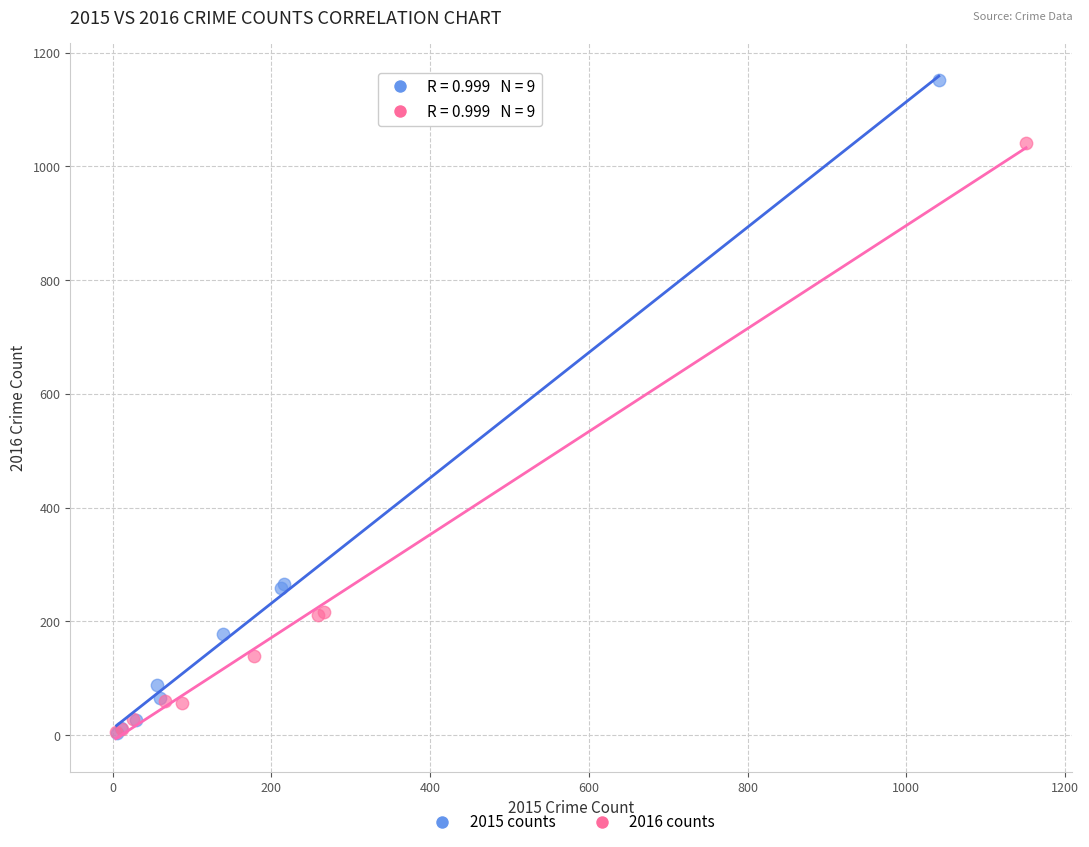

Which series has the widest spread of Y values?

2015 counts